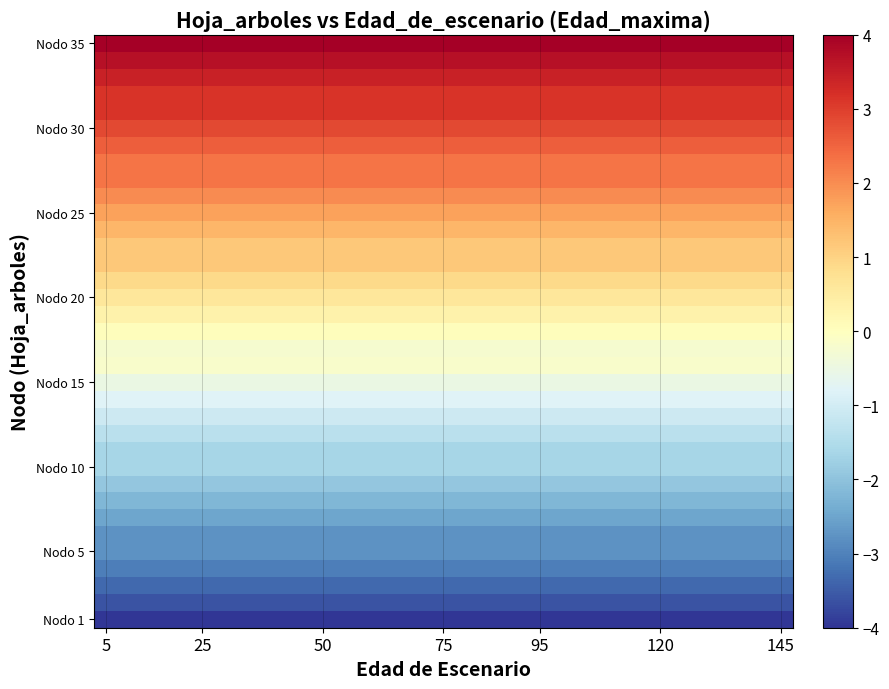

At which category is the sum across all series the highest?

5